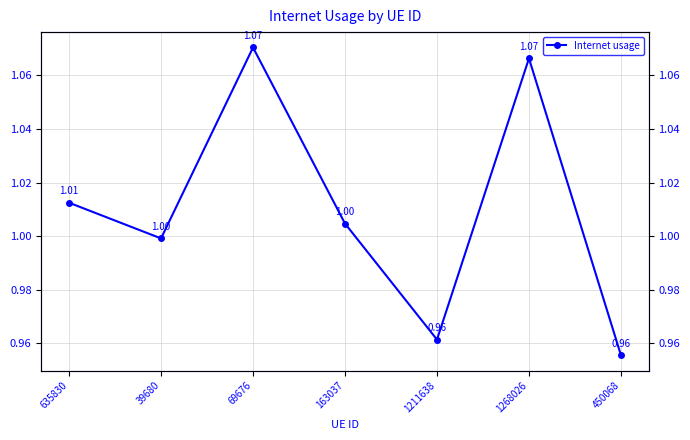

What is the sum of the values at 1268026 and 69676?

2.1